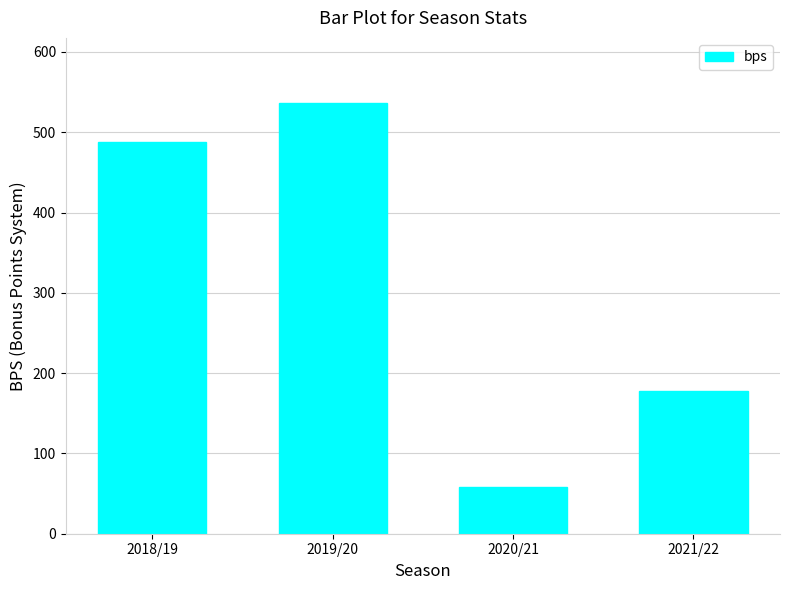

What is the difference between the maximum and minimum values?

479